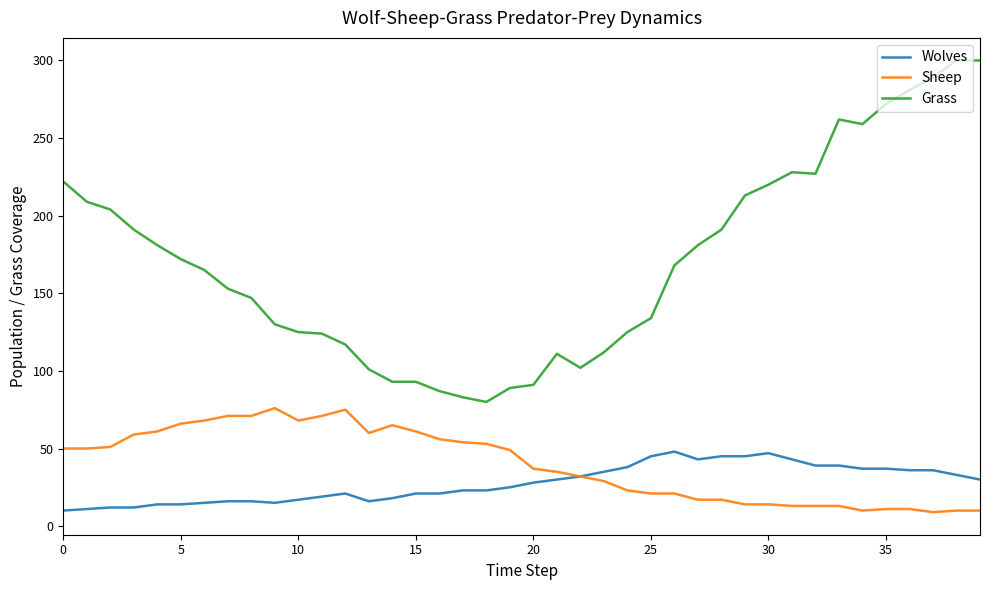

Which series has the largest total across all categories?

Grass